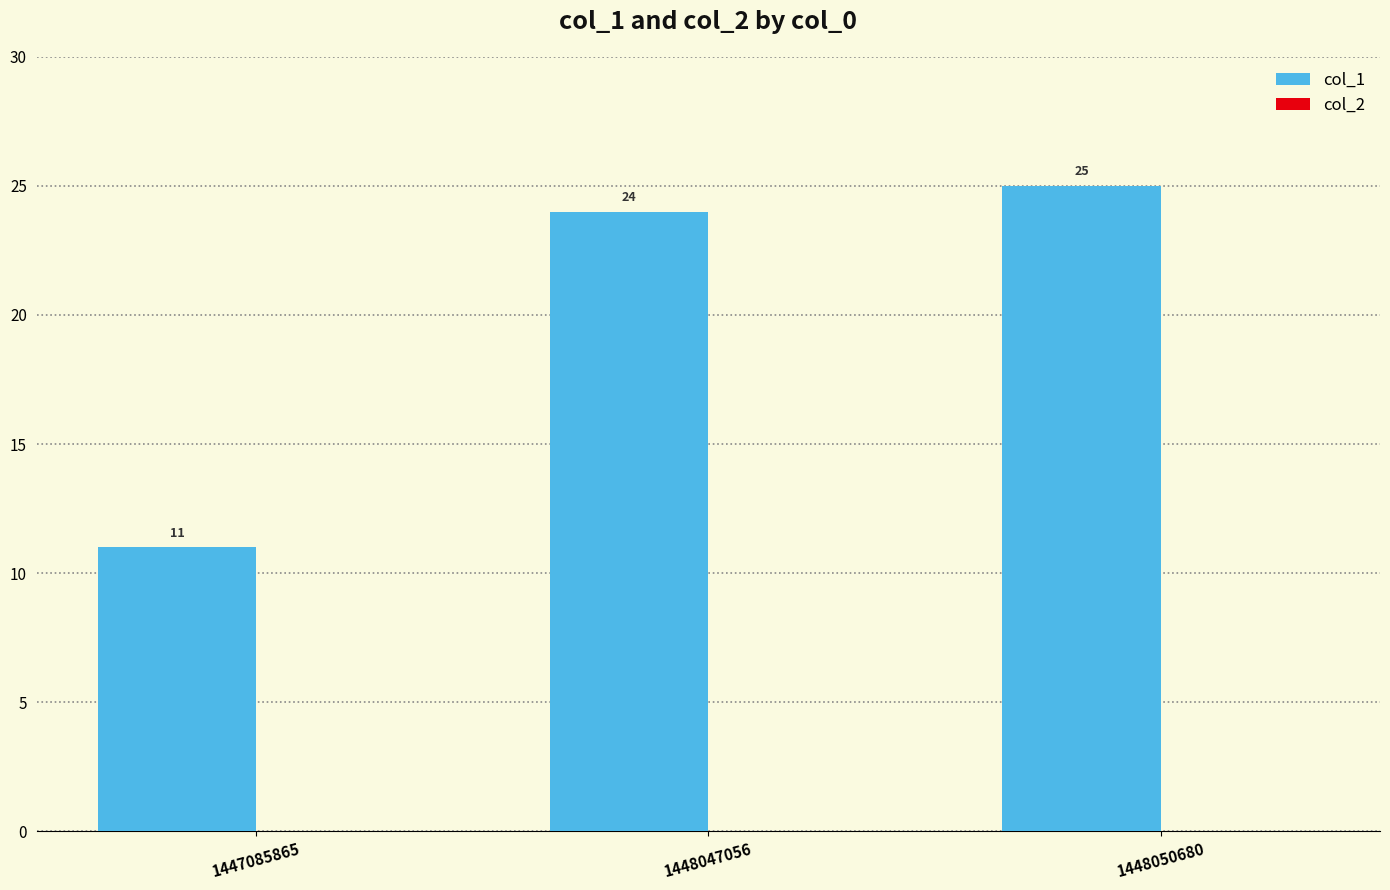

Rank the categories by value from lowest to highest.

1447085865, 1448047056, 1448050680